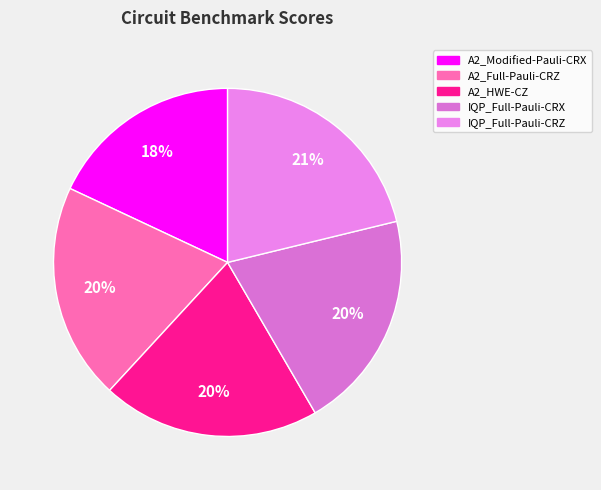

Count the number of slices in the pie.

5